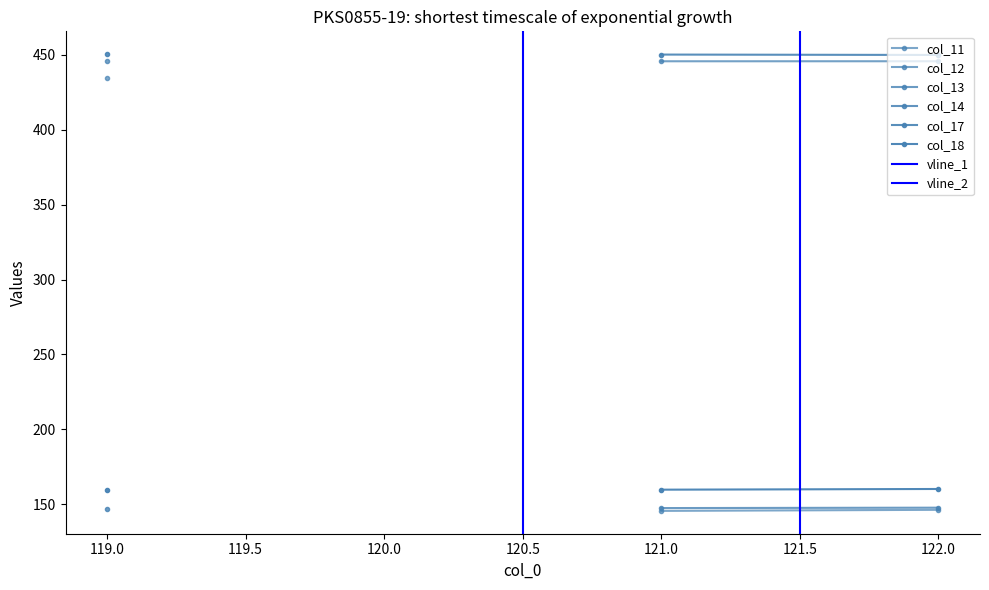

Which series has the widest spread of values?

col_17